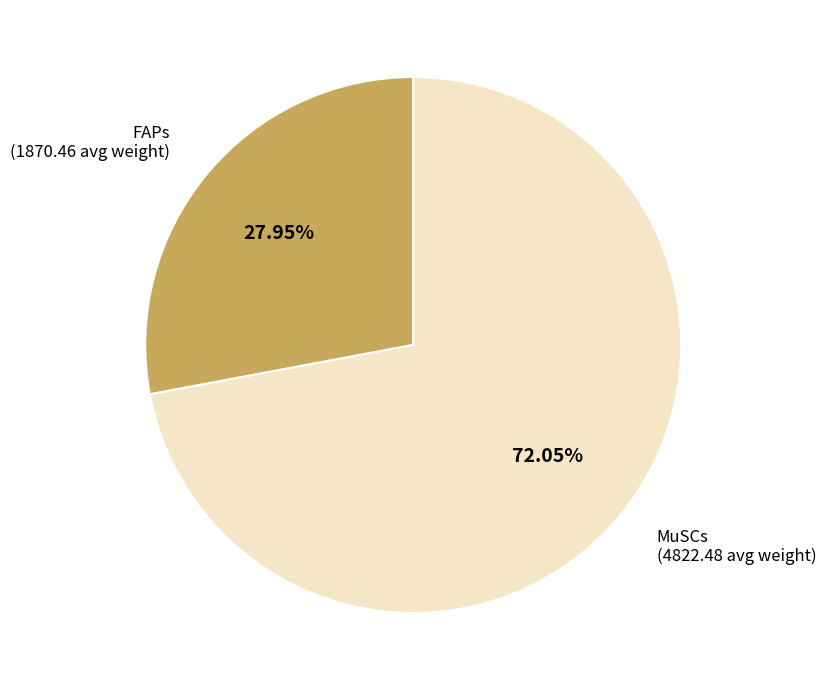

Does MuSCs represent more than half of the total?

Yes